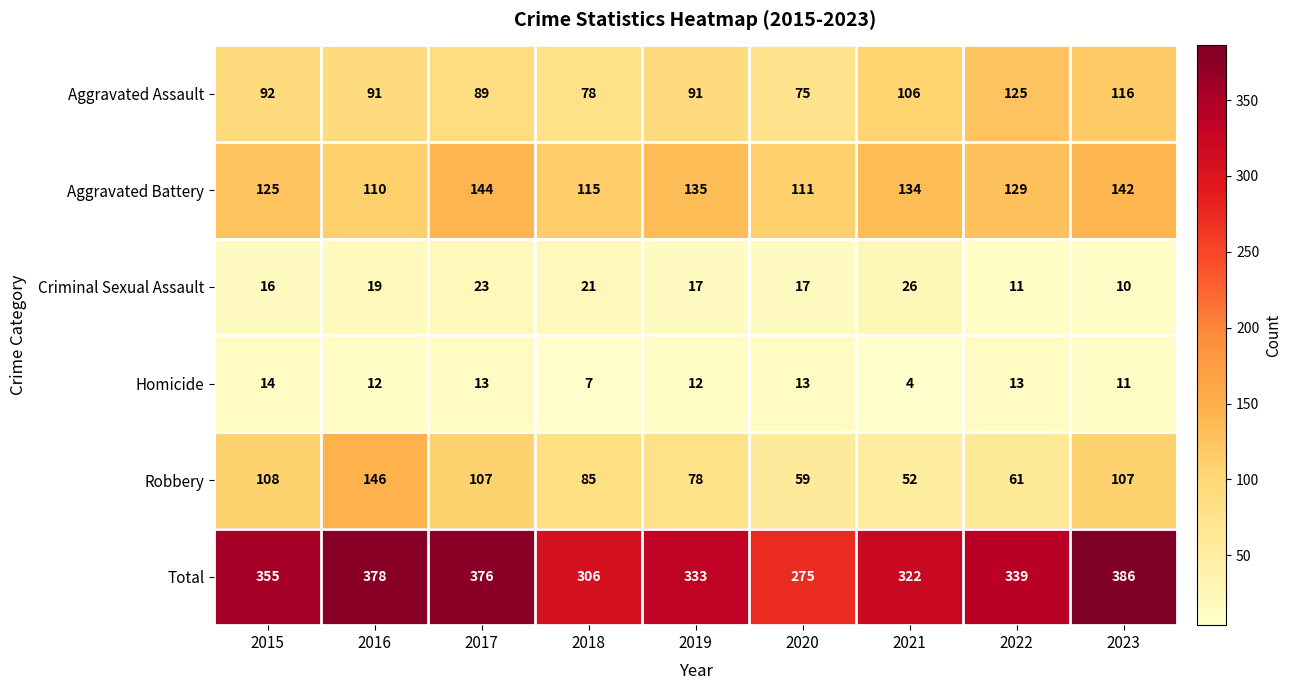

Between 2015 and 2017, which series saw the biggest shift?

Total